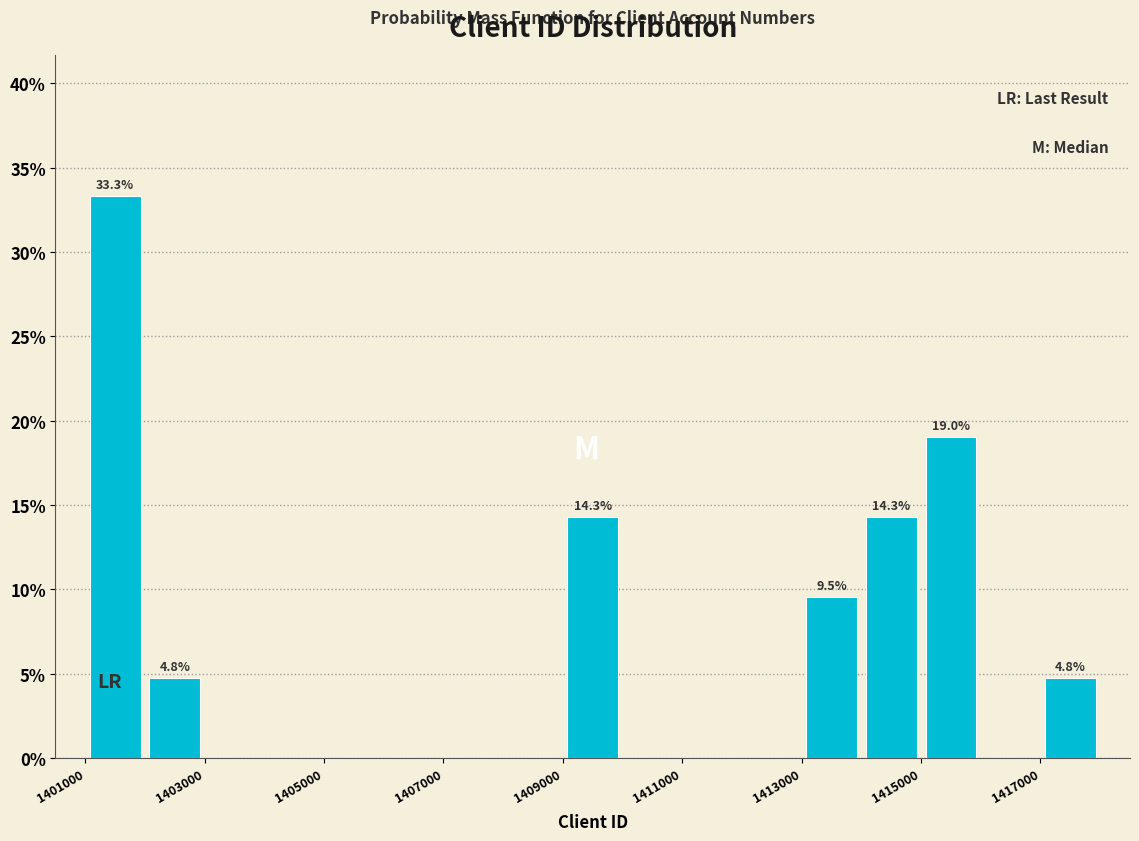

Over which range of the x-axis is the bar tallest?

1401000 to 1402000